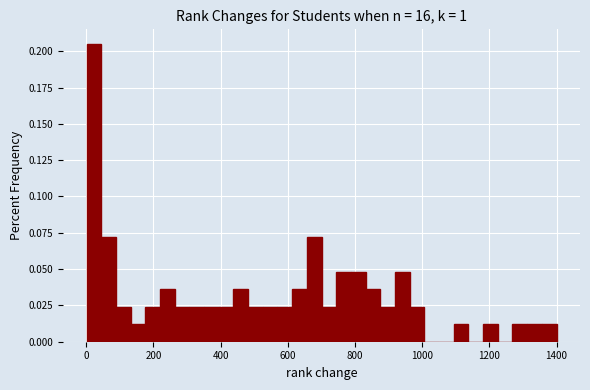

Around what value on the x-axis is the tallest bar? Give the approximate position of its centre, as read against the axis.

20